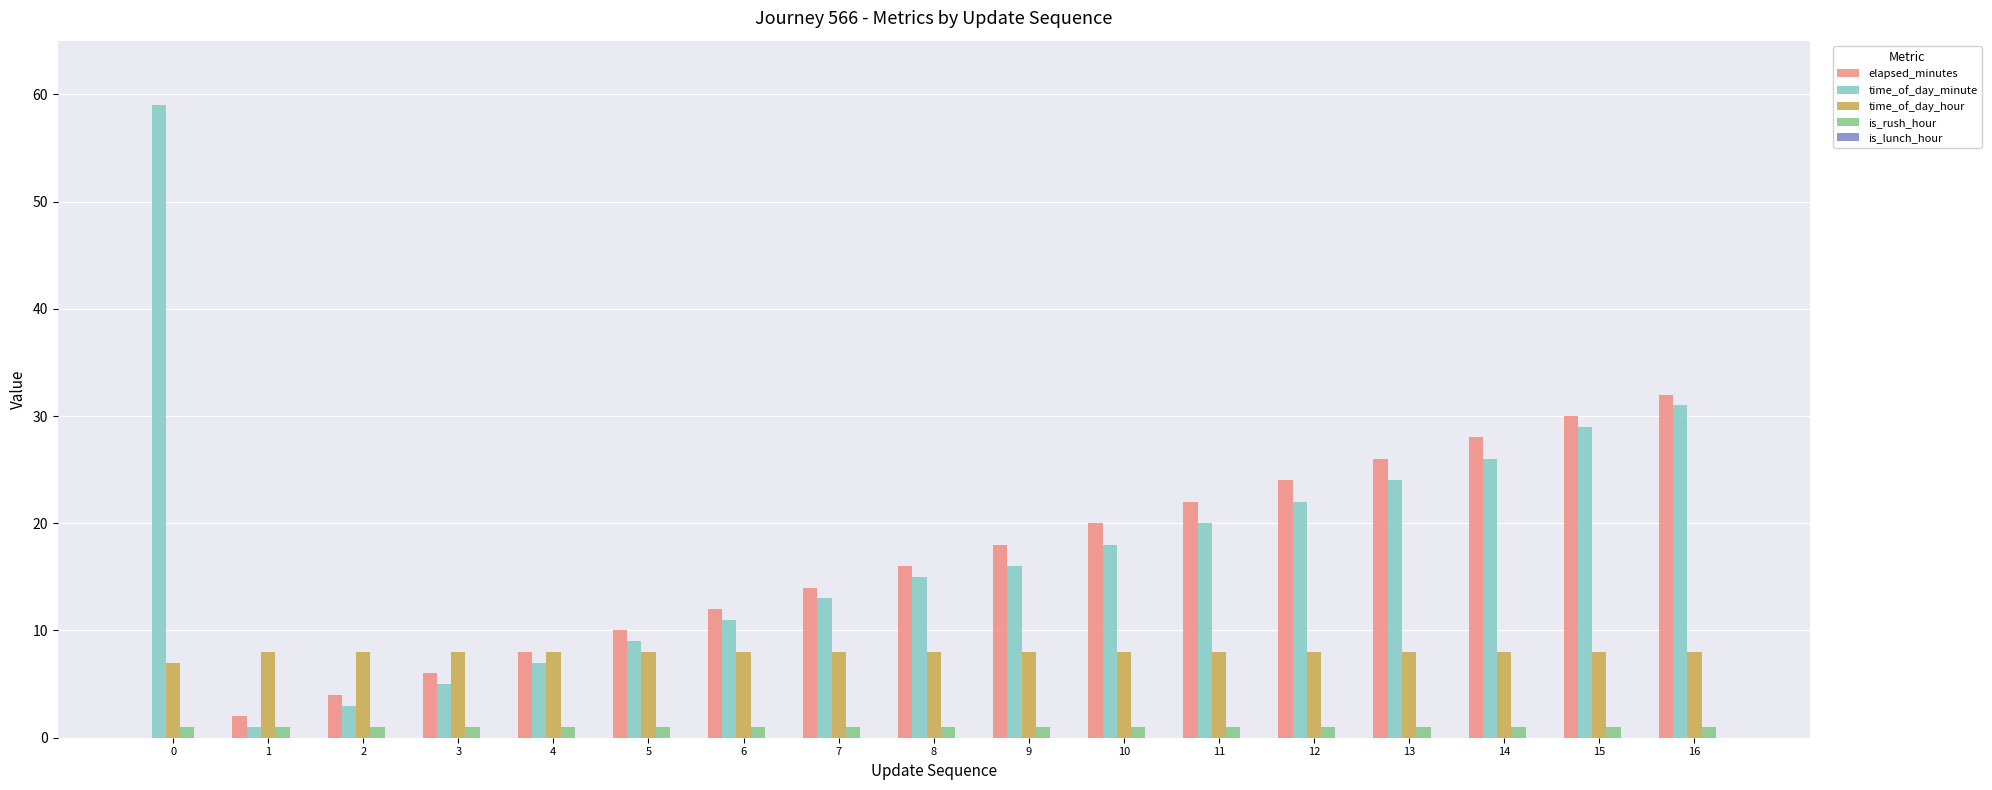

Which series changed the most between 5 and 14?

elapsed_minutes